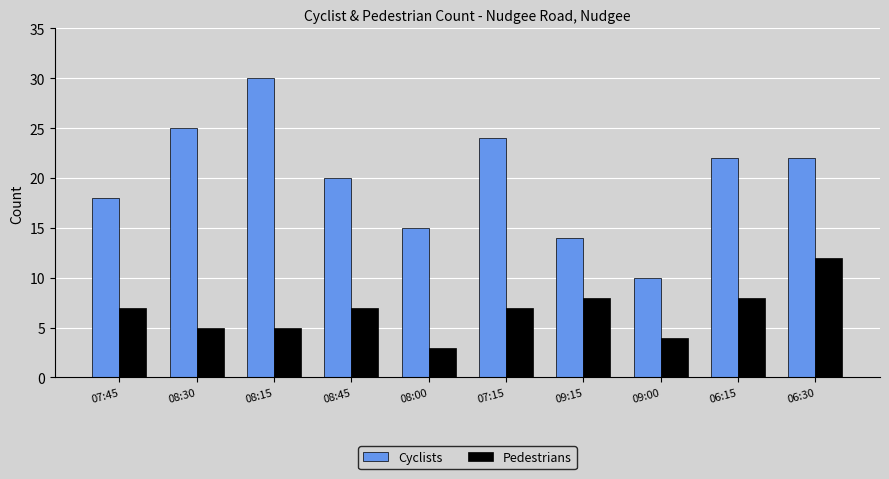

What position from the left is 09:15?

7